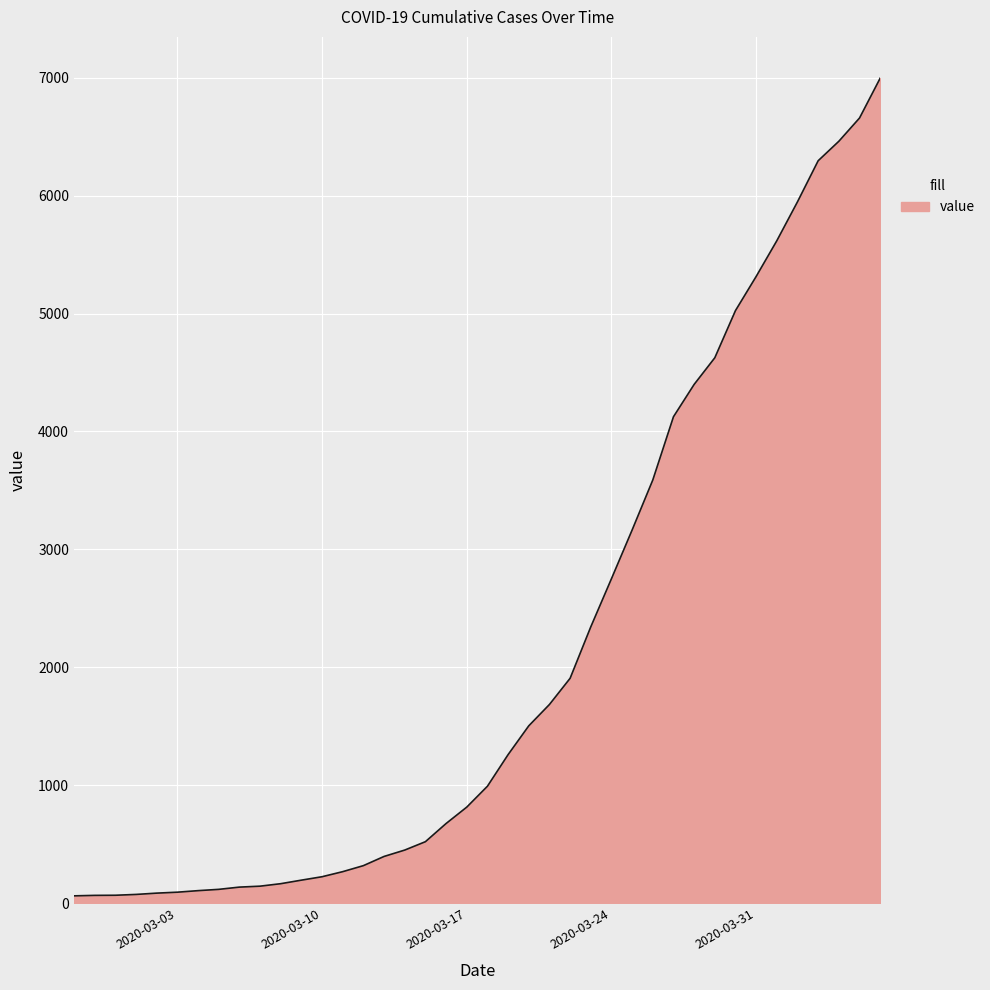

What is the greatest value displayed?

6995